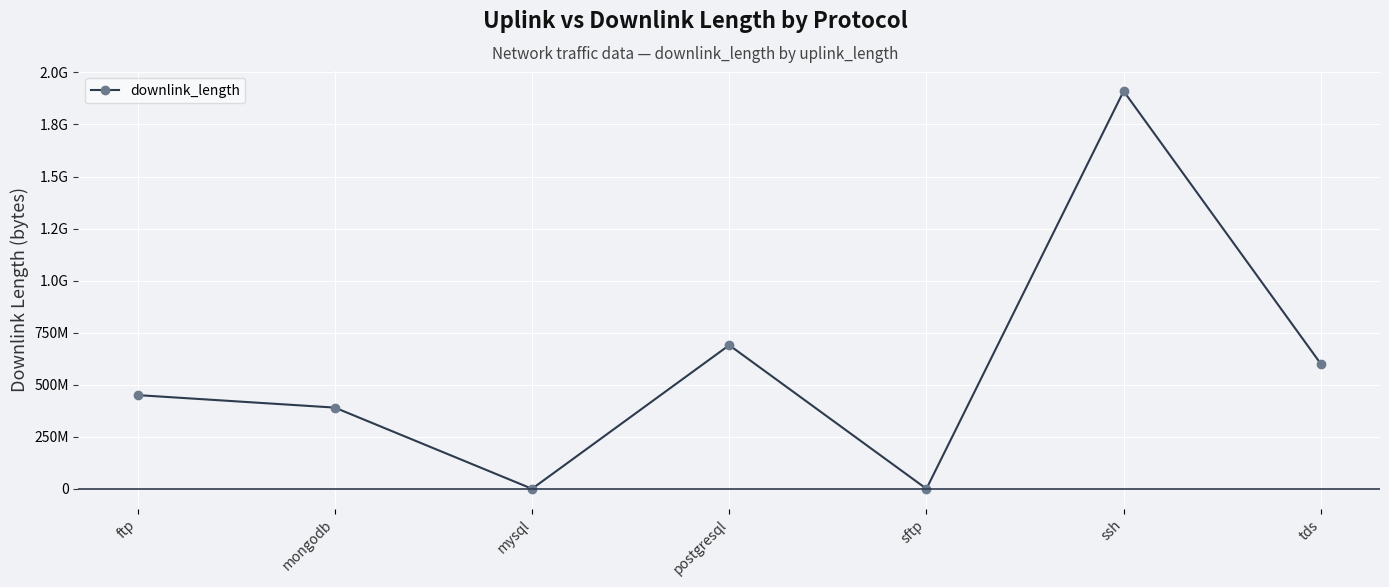

Does the chart have visible grid lines?

Yes